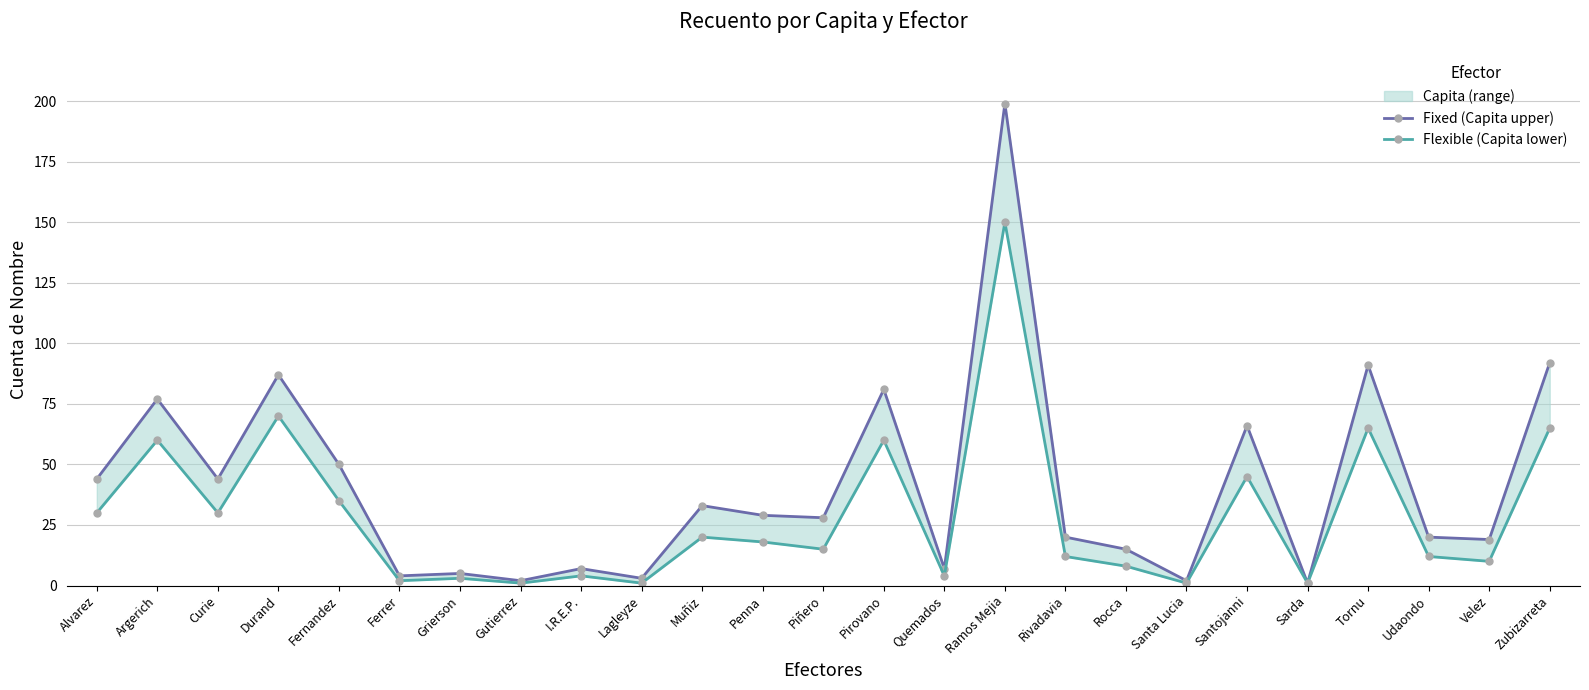

True or false: Flexible (Capita lower) and Fixed (Capita upper) cross at least once.

False